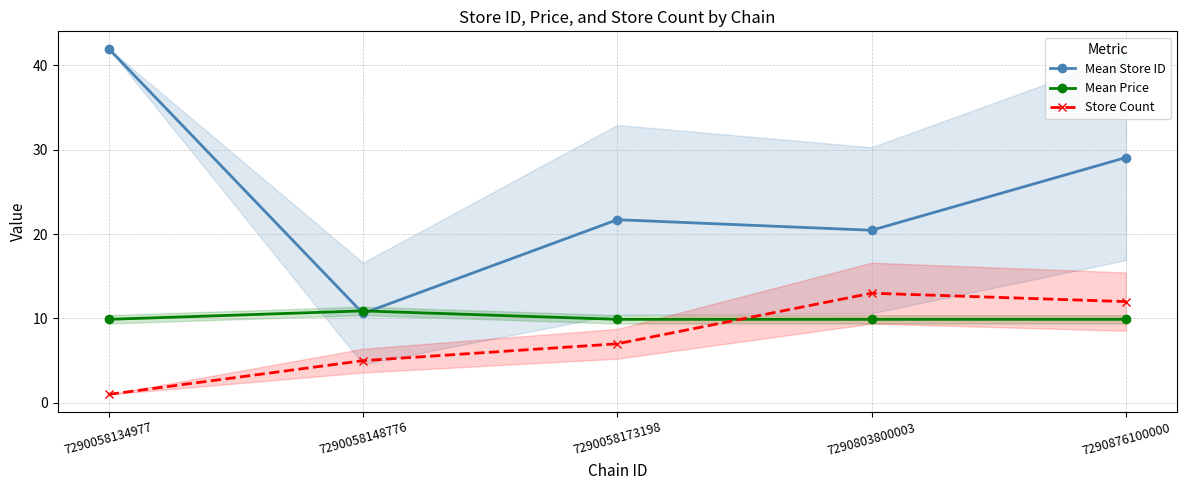

Reading left to right, extract all data points from this chart.

Mean Store ID: 42.0	10.6	21.7	20.5	29.1
Mean Price: 9.9	10.9	9.9	9.9	9.9
Store Count: 1.0	5.0	7.0	13.0	12.0